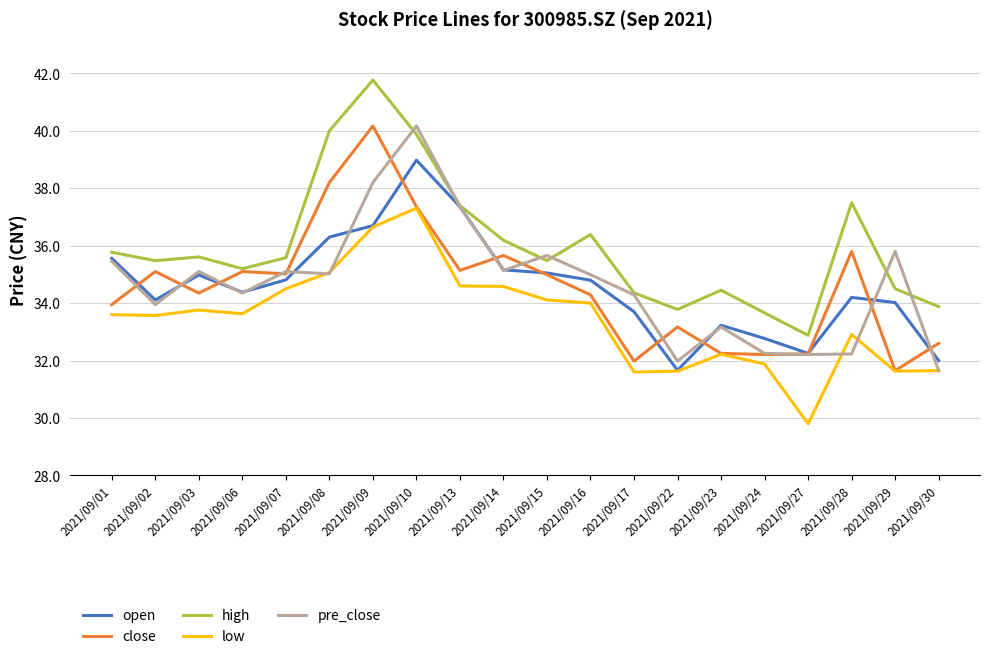

The value of close at 2021/09/27 is 57.6. True or false?

False